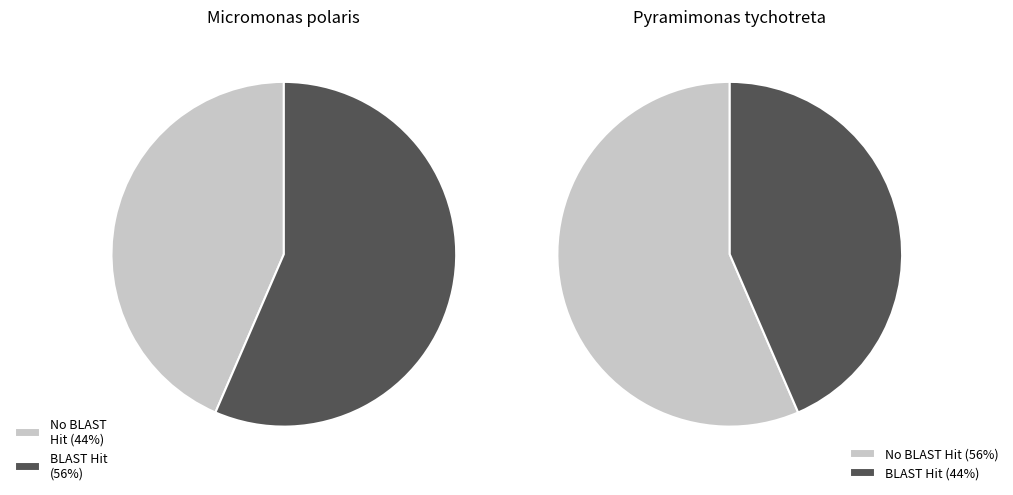

Does have represent more than half of the total?

No